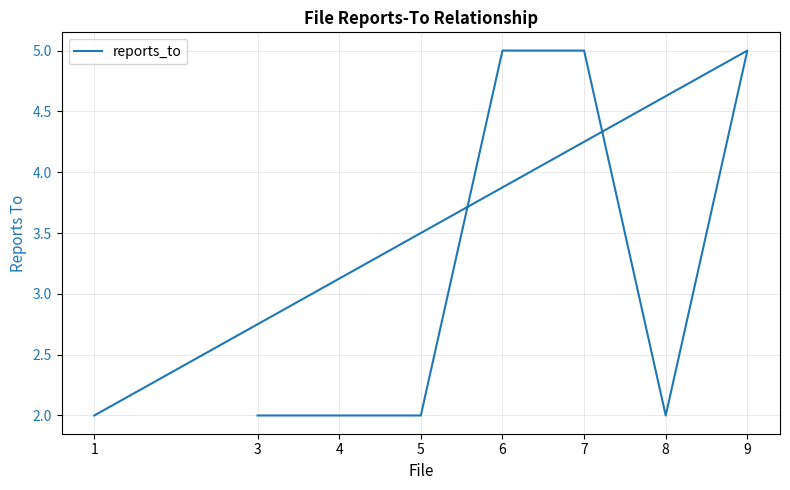

Between 4 and 9, which is larger?

9